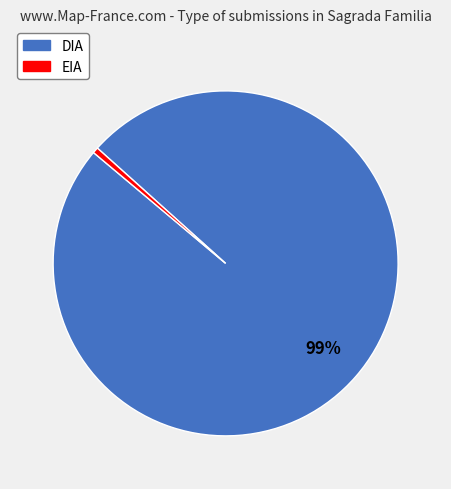

Combined, do EIA and DIA account for over 50%?

Yes